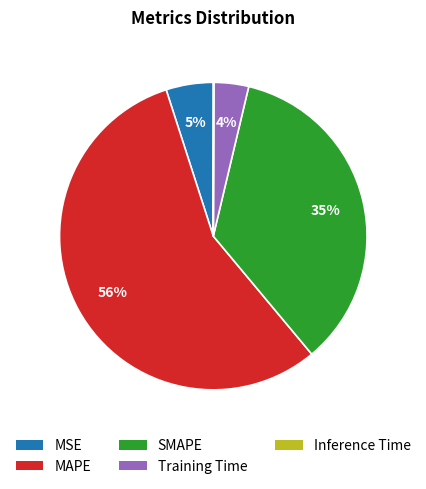

Is the sum of MAPE and SMAPE greater than half?

Yes